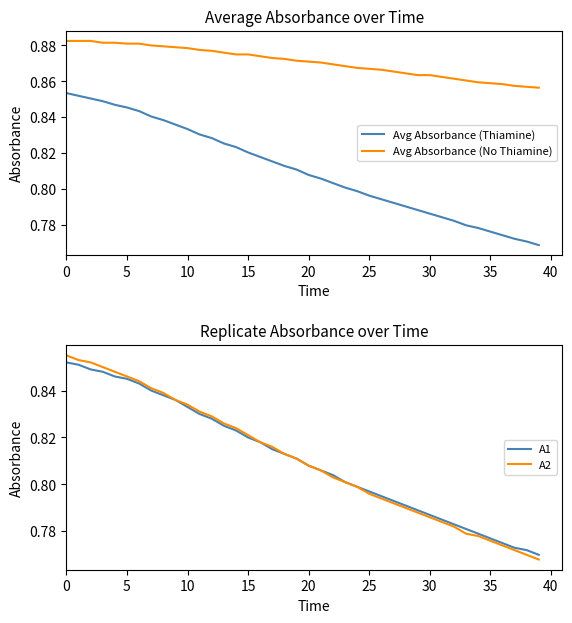

What are all the series names shown in the legend?

Avg Absorbance (Thiamine), Avg Absorbance (No Thiamine), A1, A2